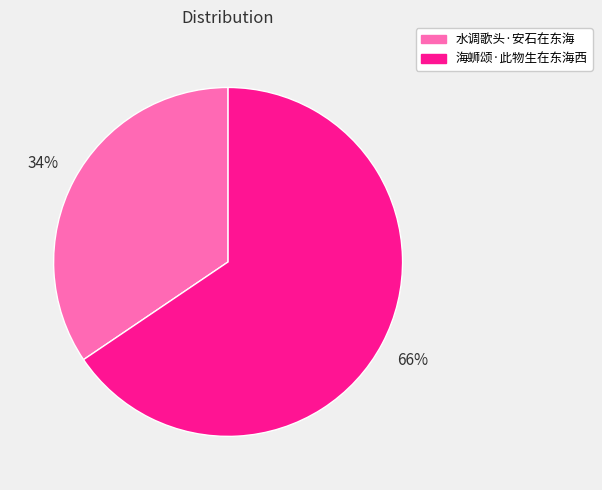

To the nearest percent, what is the combined percentage of 水调歌头·安石在东海 and 海蛳颂·此物生在东海西?

100%